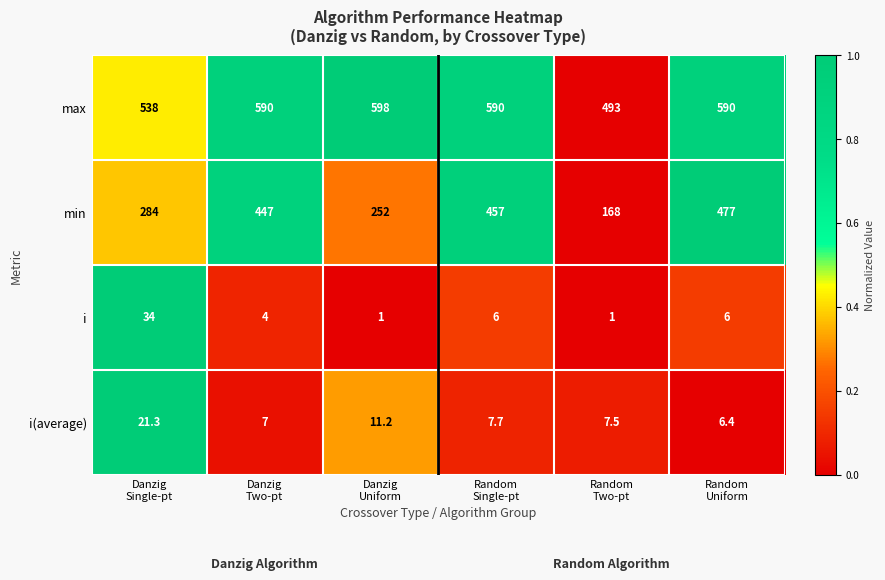

List the series in order of their peak value, highest first.

max, min, i, i(average)